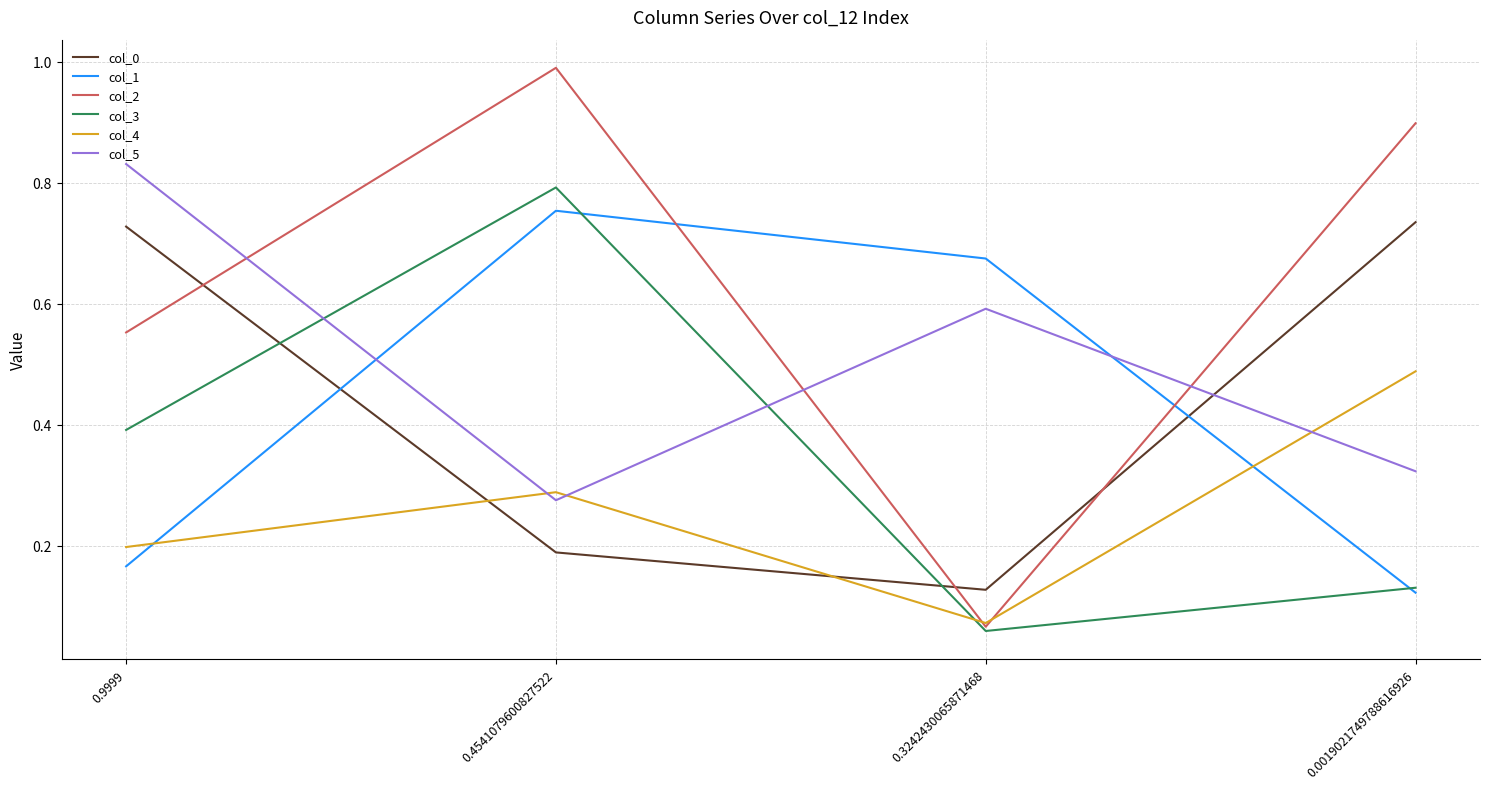

Count the col_1 values in the range 0 to 1.

4